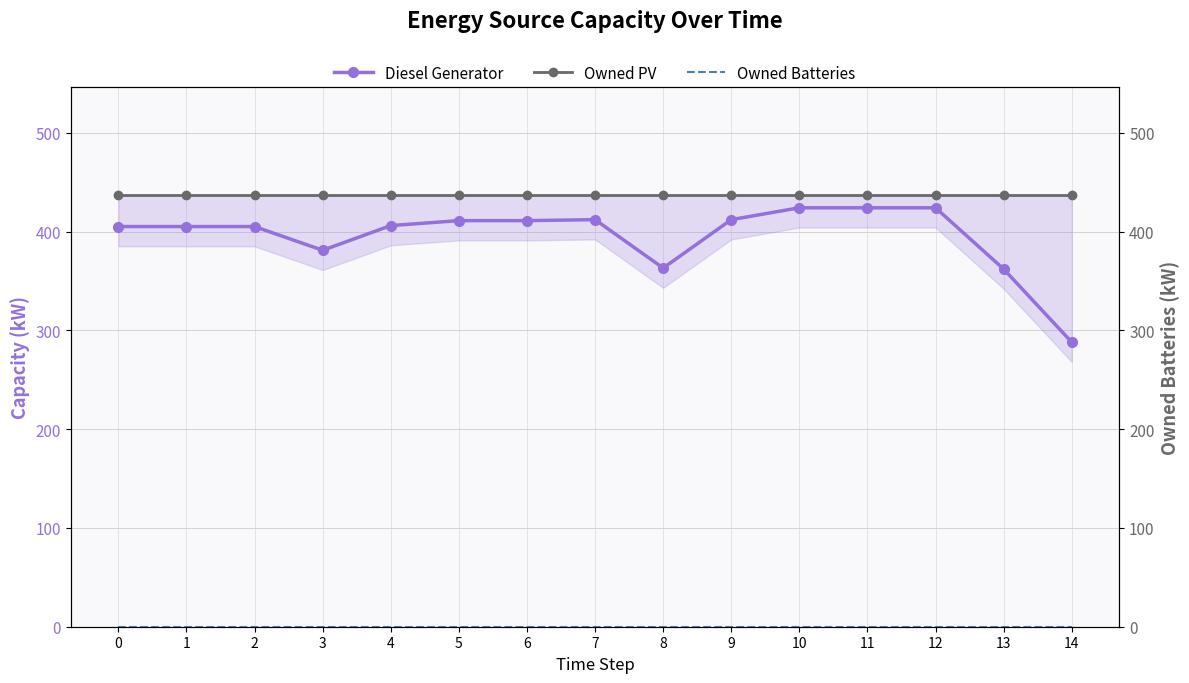

List the series in order of their peak value, lowest first.

Owned Batteries, Diesel Generator, Owned PV